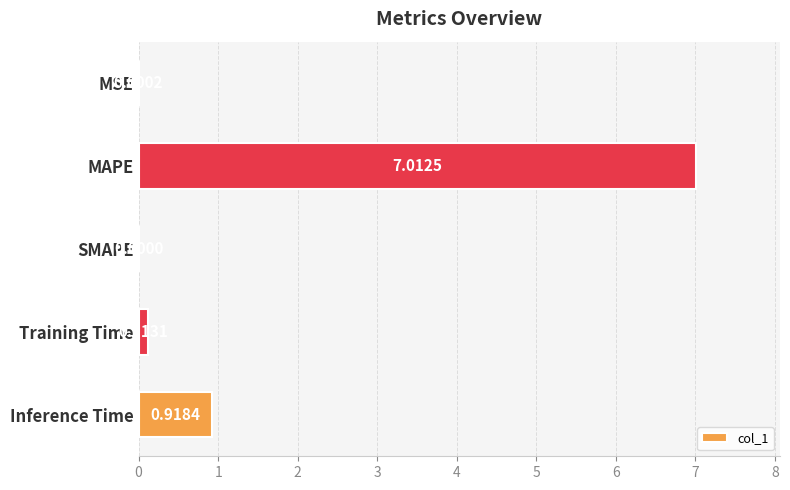

What is the sum of all values?

8.0